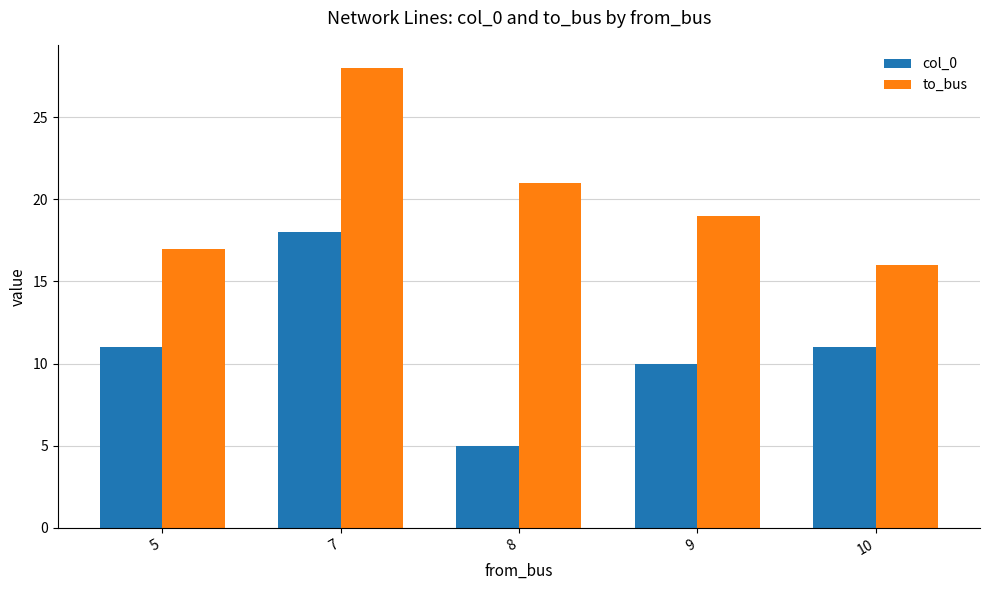

Rank the series by their average value, from highest to lowest.

to_bus, col_0